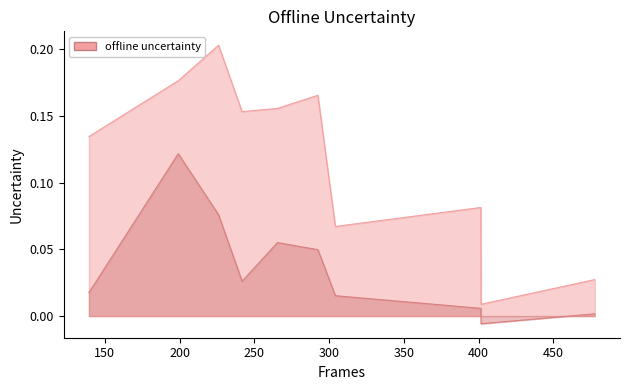

How many lines are shown in the chart?

2